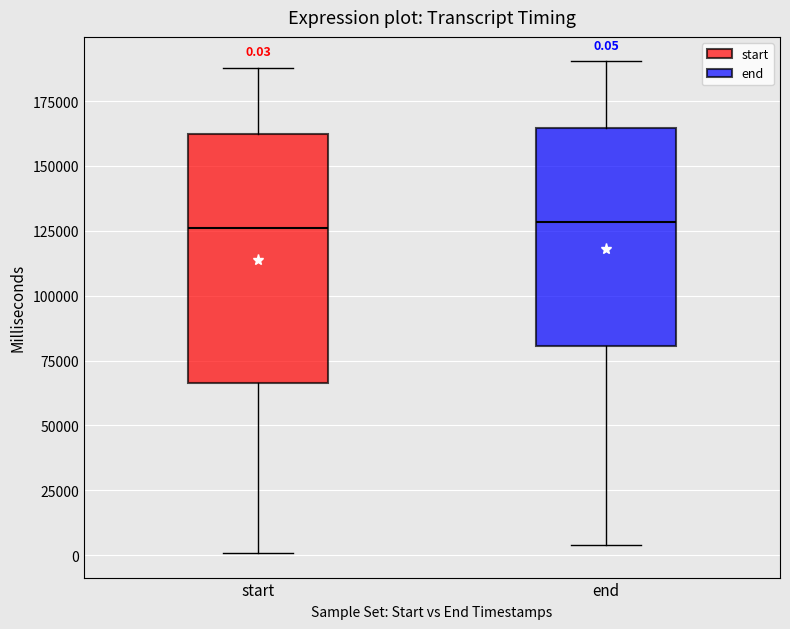

Which box is the tallest, from its lower edge to its upper edge?

start